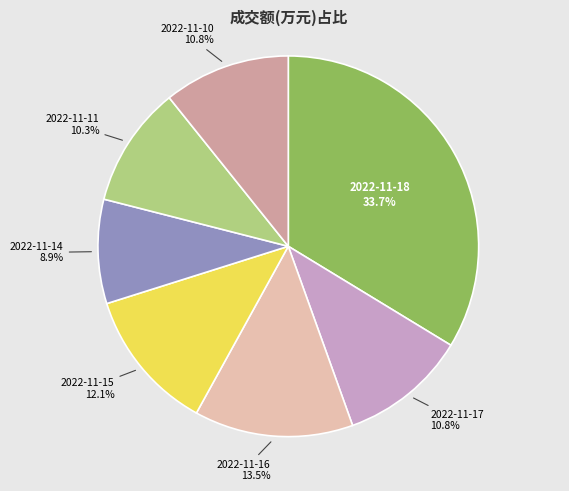

To the nearest percent, what is the difference between the largest and smallest slice percentages?

25%